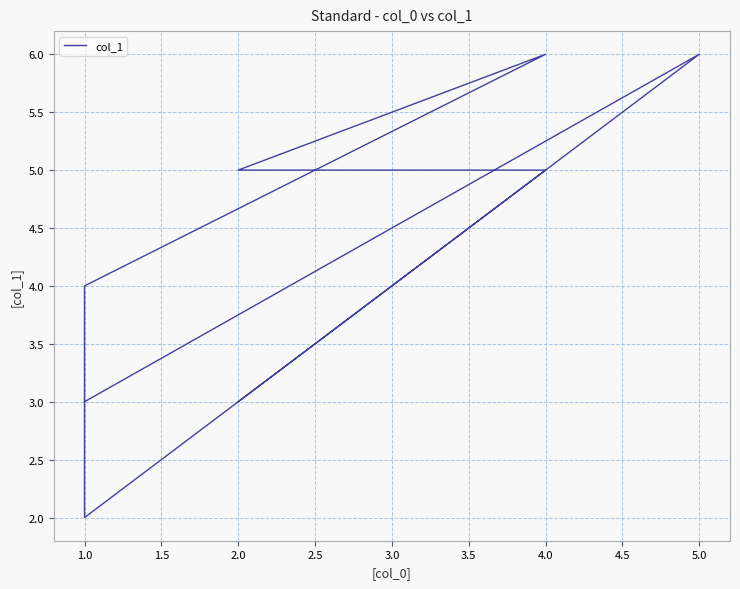

Read the value at 1.0.

2